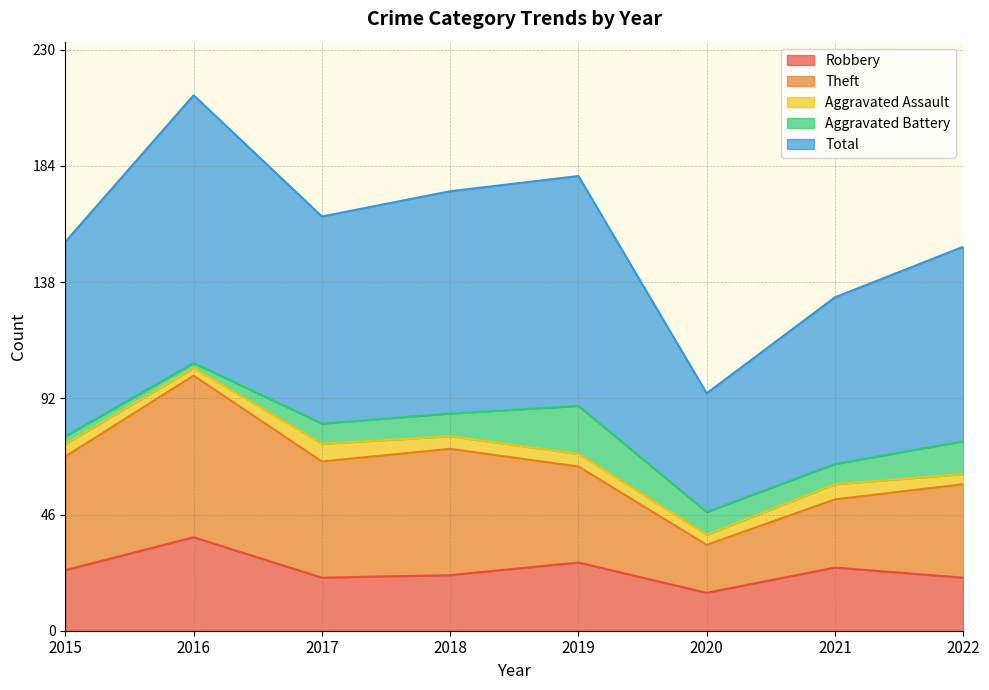

Where is the first local maximum for Theft?

2016